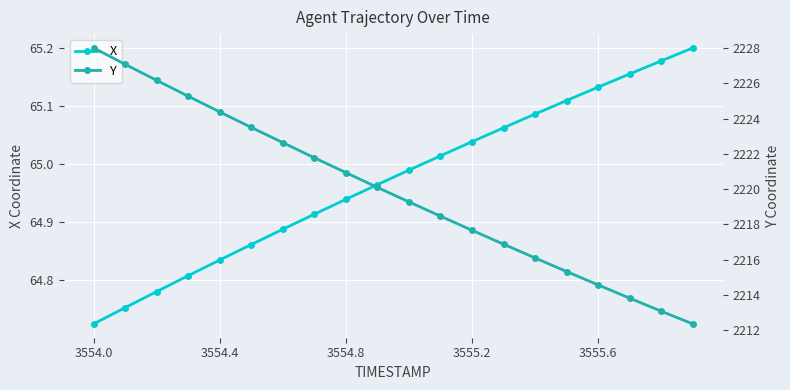

Which series has the largest total across all categories?

Y